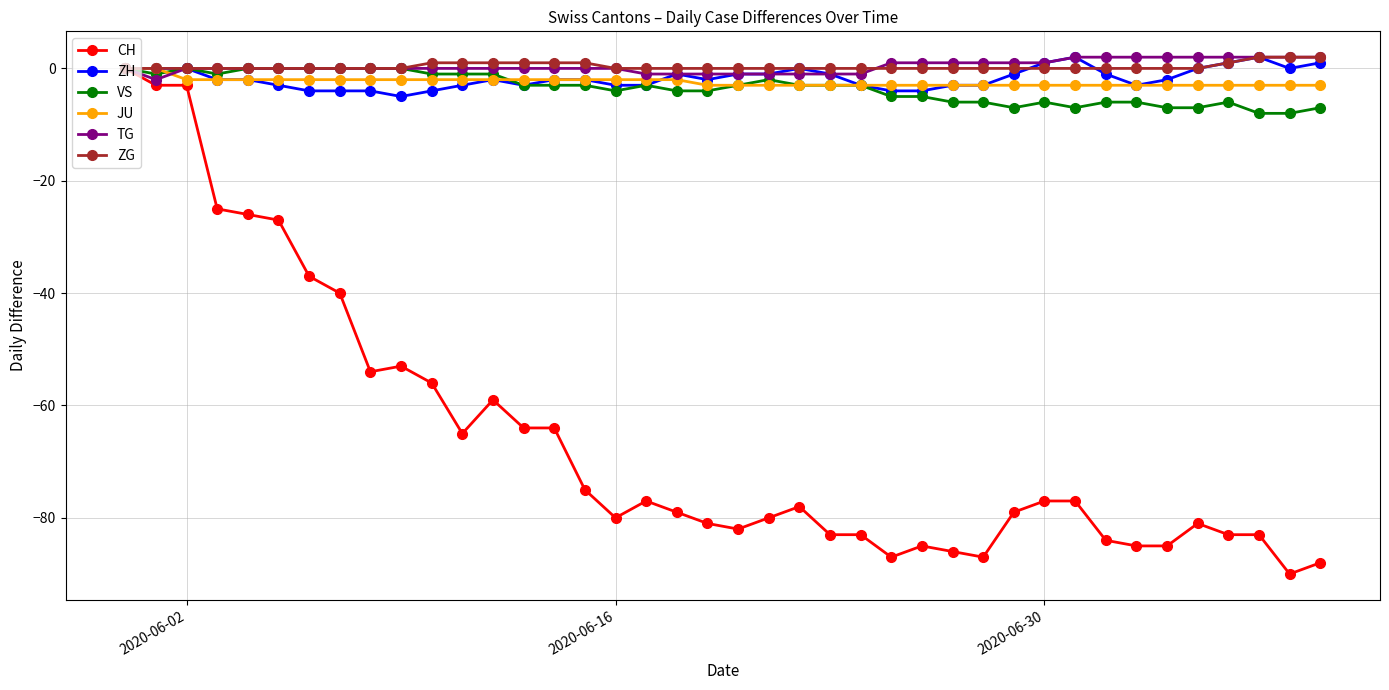

Which series has the largest range (max minus min)?

CH